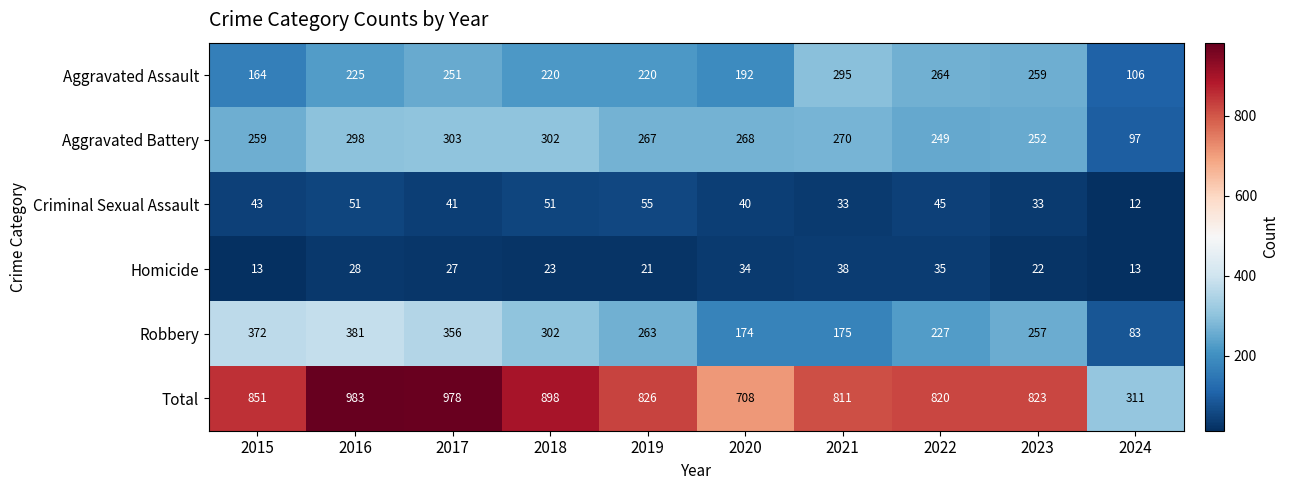

At how many categories does at least one series exceed 349?

9